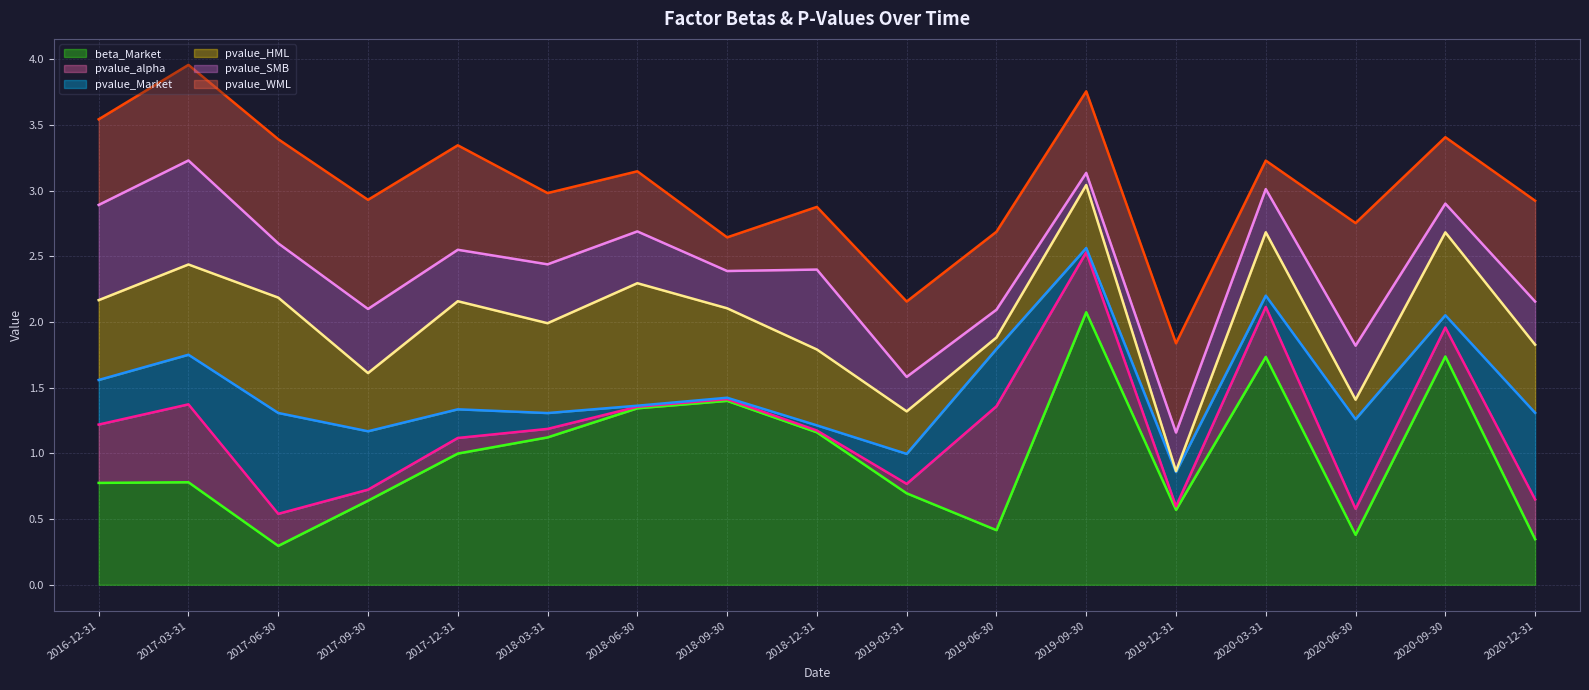

What is the sum of the pvalue_alpha values at 2017-06-30 and 2020-06-30?

0.4